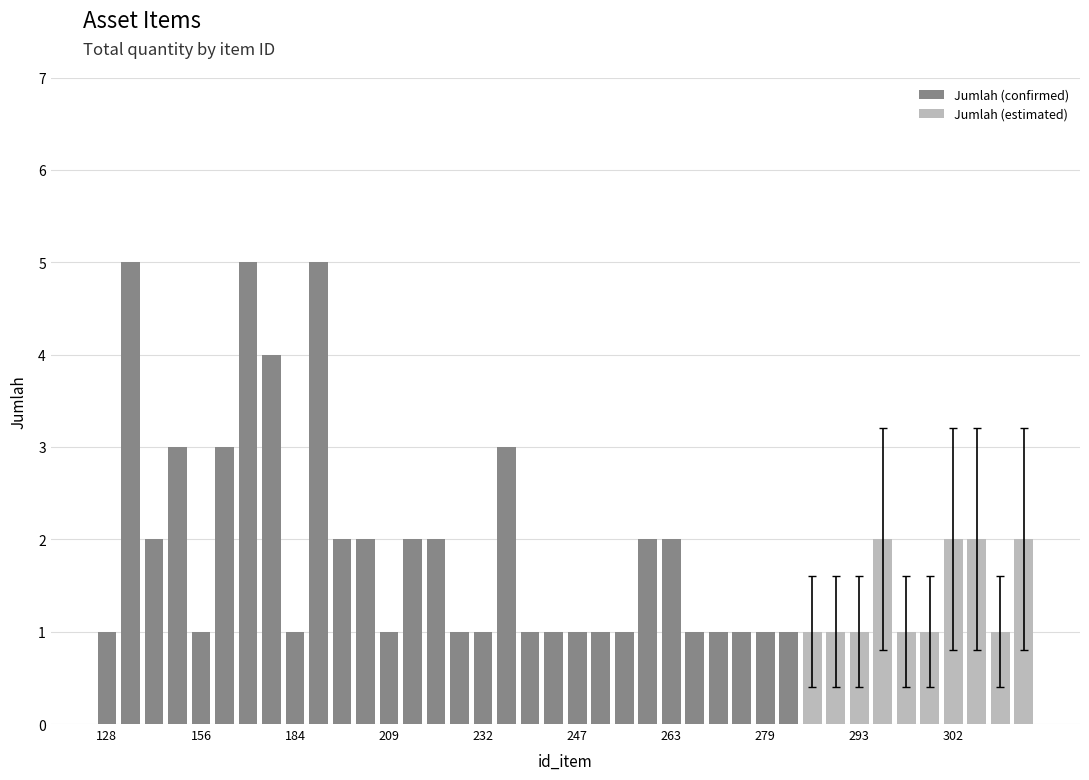

What is the difference between the maximum and minimum values in the Jumlah (confirmed) series?

4